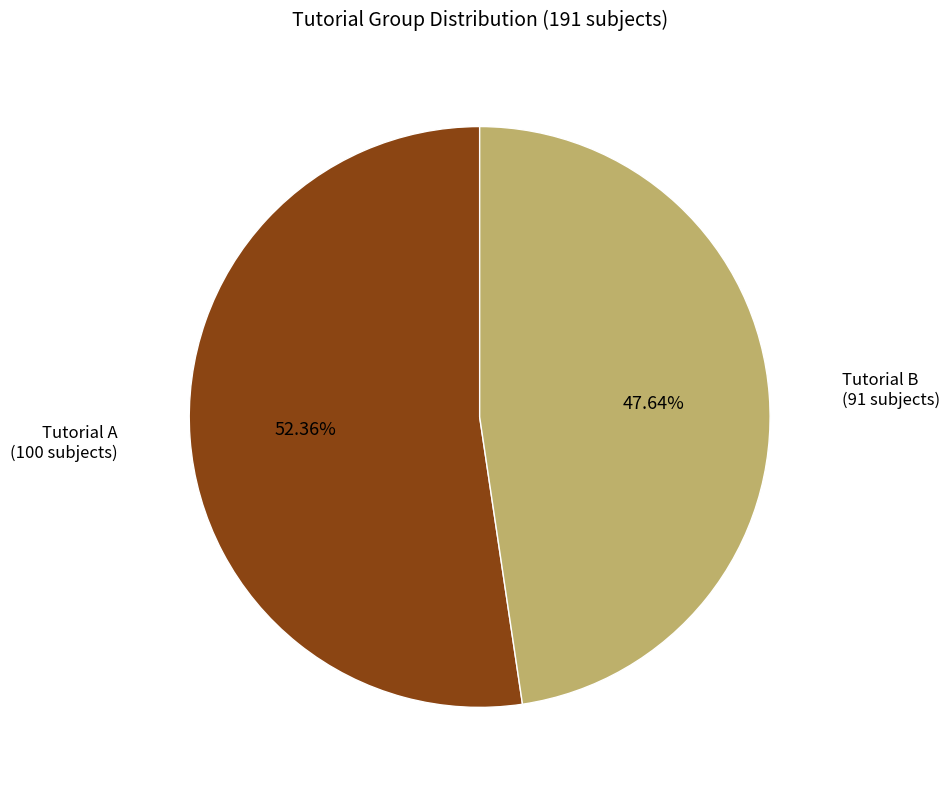

What is the majority slice?

Tutorial A